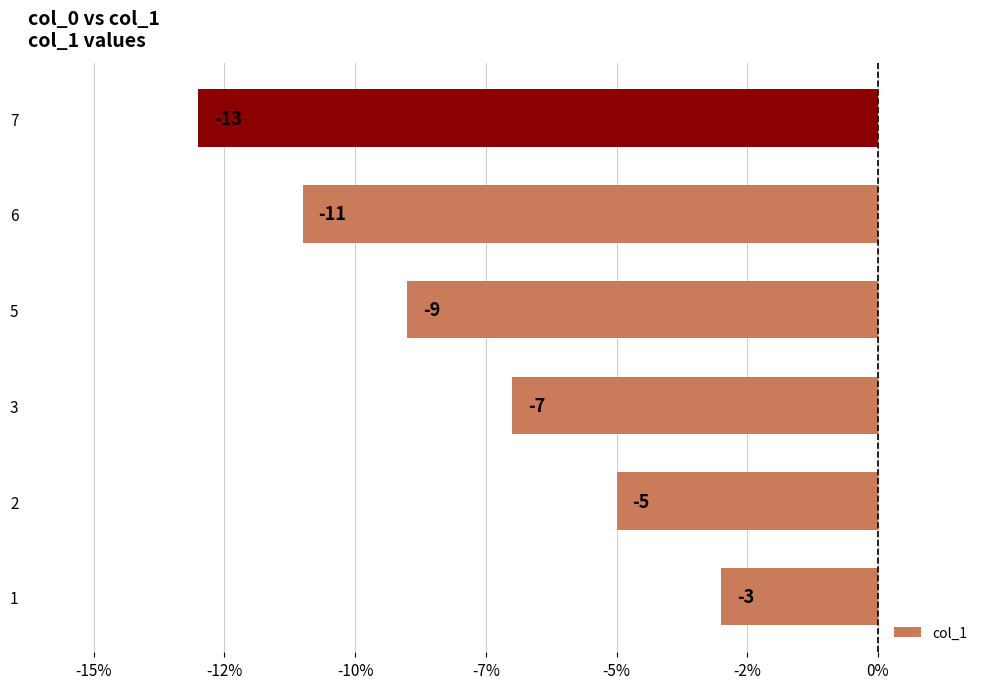

Are the bars horizontal?

Yes